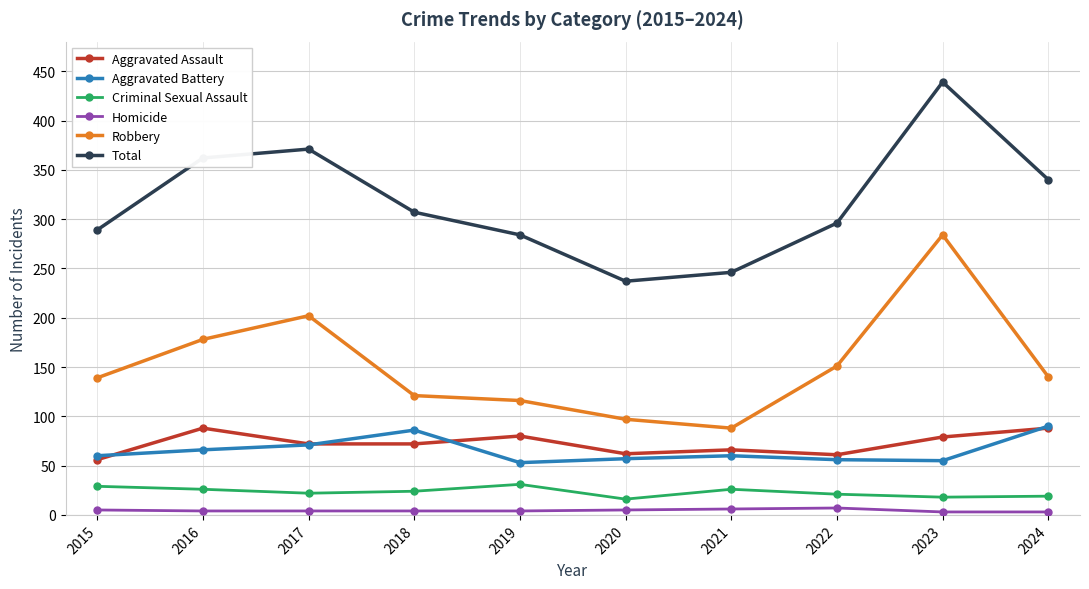

Count the number of categories in the chart.

10